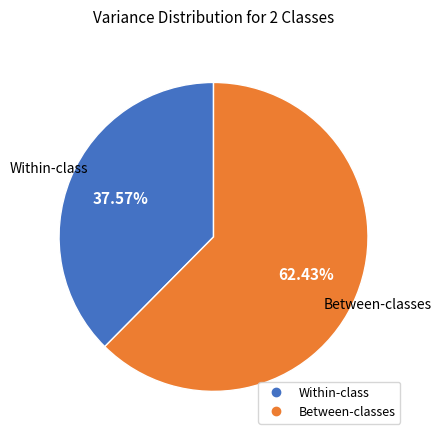

Is there a majority slice in this chart?

Yes